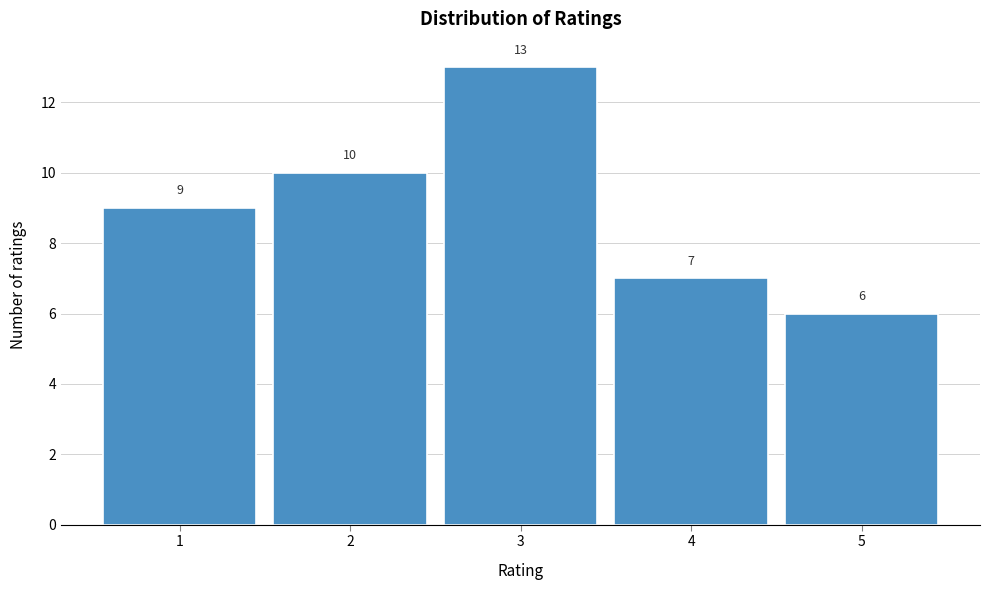

Reading left to right, list every bar in this chart as the range it spans on the x-axis followed by its height.

0.5 to 1.5: 9
1.5 to 2.5: 10
2.5 to 3.5: 13
3.5 to 4.5: 7
4.5 to 5.5: 6